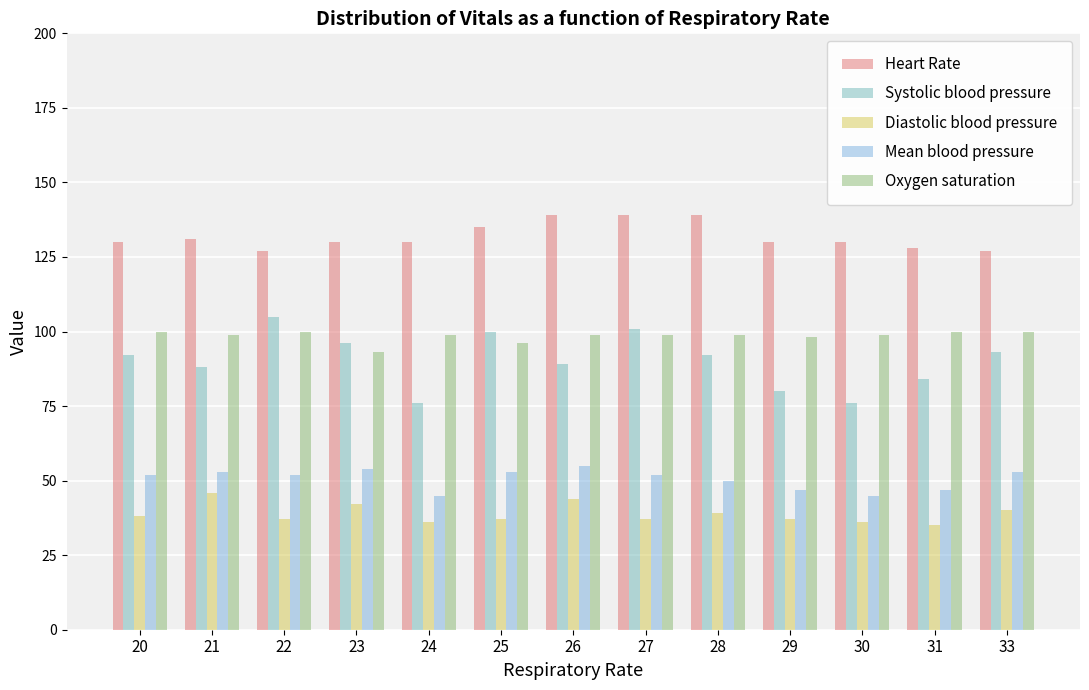

What is the difference between the maximum and minimum values in the Diastolic blood pressure series?

11